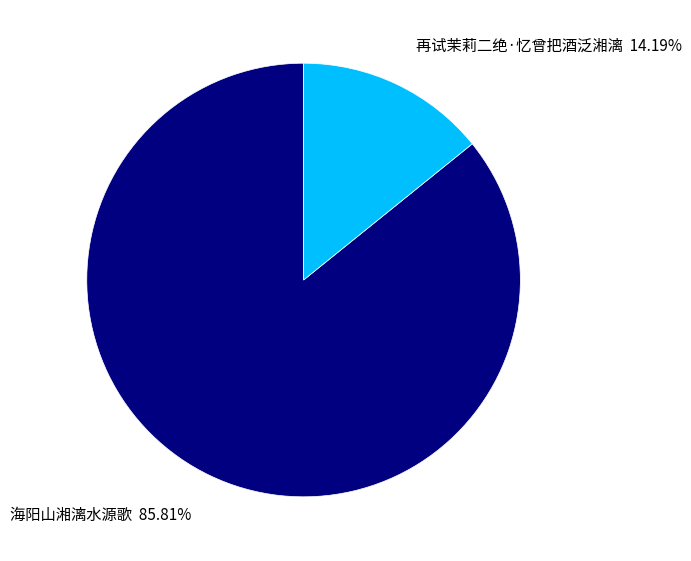

Is the sum of 再试茉莉二绝·忆曾把酒泛湘漓 and 海阳山湘漓水源歌 greater than half?

Yes